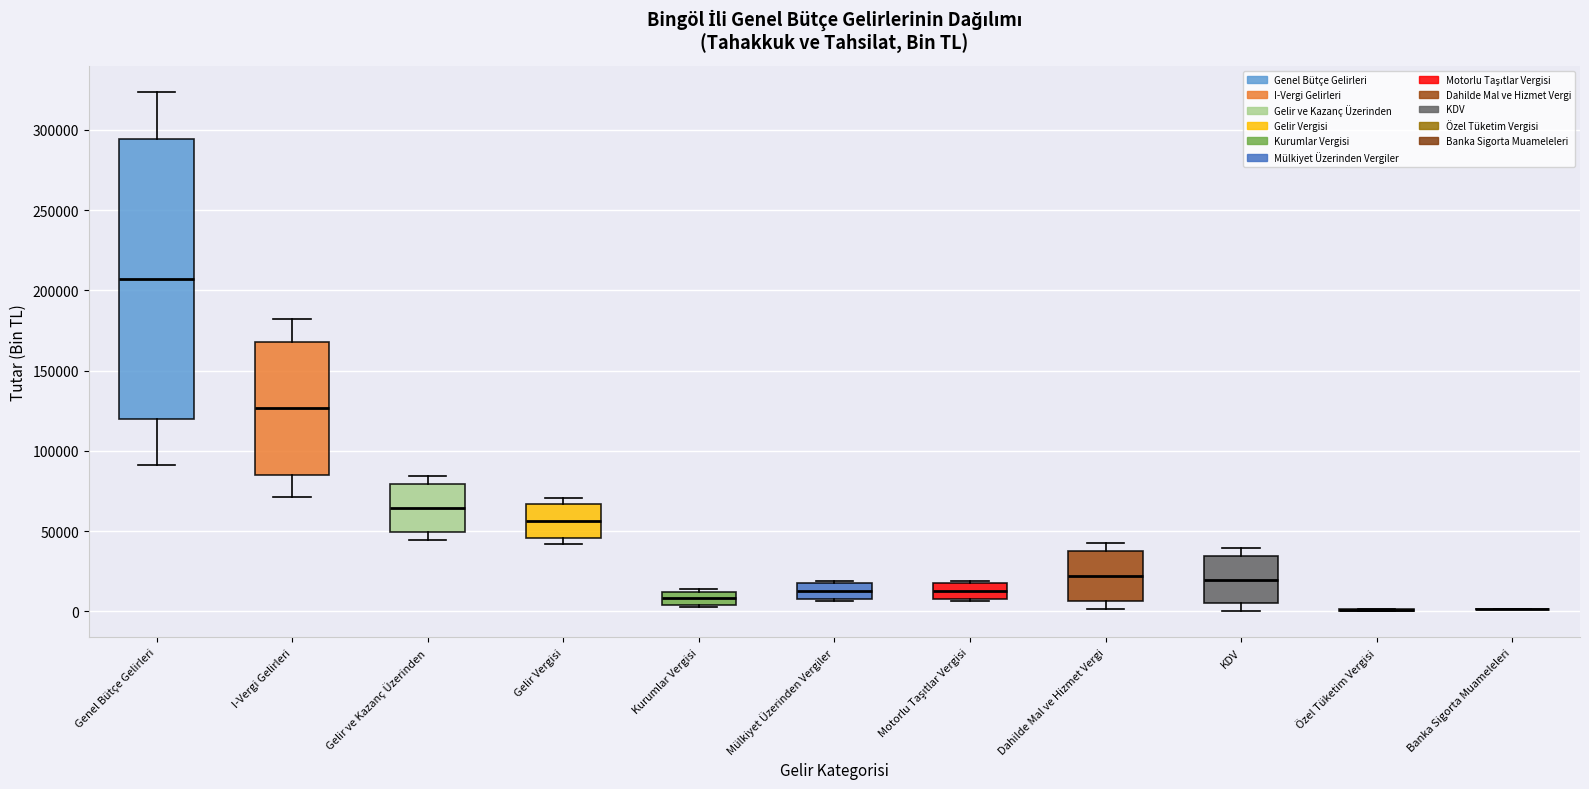

Reading left to right, transcribe this box plot: for each box, give where its median line is, the range the box spans, and where its two whiskers end, as read against the y-axis. The values are not printed on the chart, so give them approximately, as read against the axis.

Genel Bütçe Gelirleri: median 205000, box 120000 to 295000, whiskers 90000 to 325000
I-Vergi Gelirleri: median 125000, box 85000 to 170000, whiskers 70000 to 180000
Gelir ve Kazanç Üzerinden: median 65000, box 50000 to 80000, whiskers 45000 to 85000
Gelir Vergisi: median 55000, box 45000 to 65000, whiskers 40000 to 70000
Kurumlar Vergisi: median 10000 (inside the box), box 5000 to 10000, whiskers 5000 to 15000
Mülkiyet Üzerinden Vergiler: median 15000, box 10000 to 20000, whiskers 5000 to 20000 (just above the box's upper edge)
Motorlu Taşıtlar Vergisi: median 15000, box 10000 to 20000, whiskers 5000 to 20000 (just above the box's upper edge)
Dahilde Mal ve Hizmet Vergi: median 20000, box 5000 to 40000, whiskers 0 to 45000
KDV: median 20000, box 5000 to 35000, whiskers 0 to 40000
Özel Tüketim Vergisi: box collapsed to a line at 0, whiskers 0 to 0
Banka Sigorta Muameleleri: box collapsed to a line at 0, whiskers 0 to 0